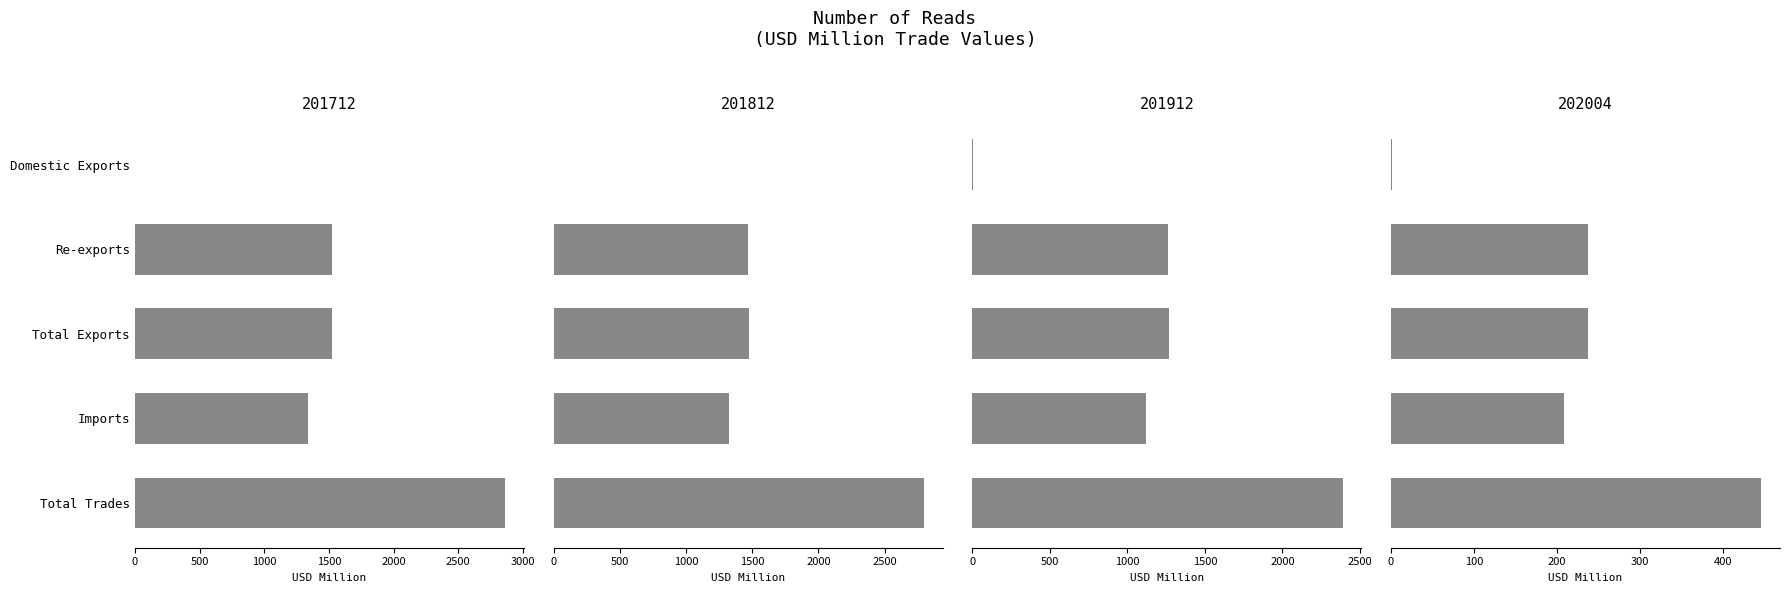

What is the smallest value displayed?

0.8